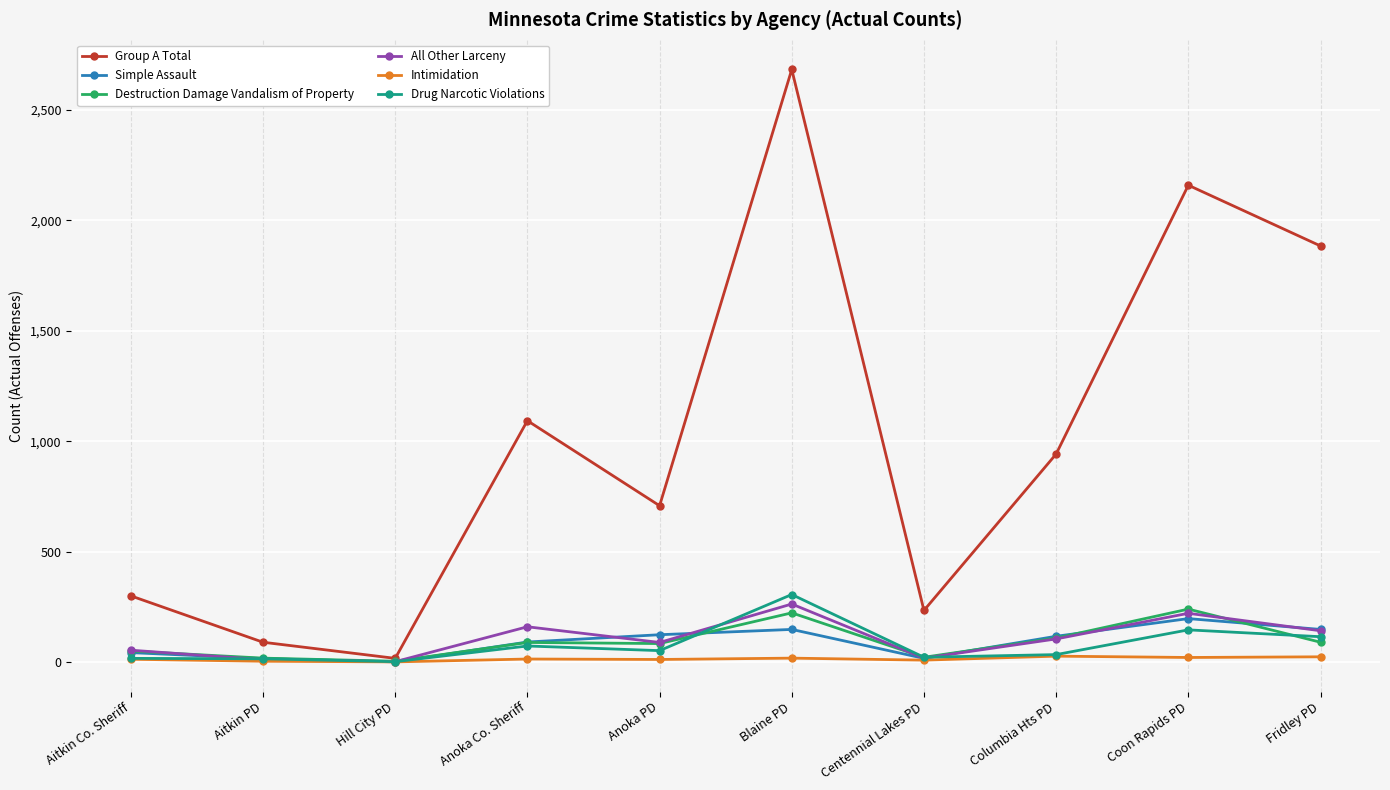

Where is Intimidation nearest to the value 14?

Anoka Co. Sheriff